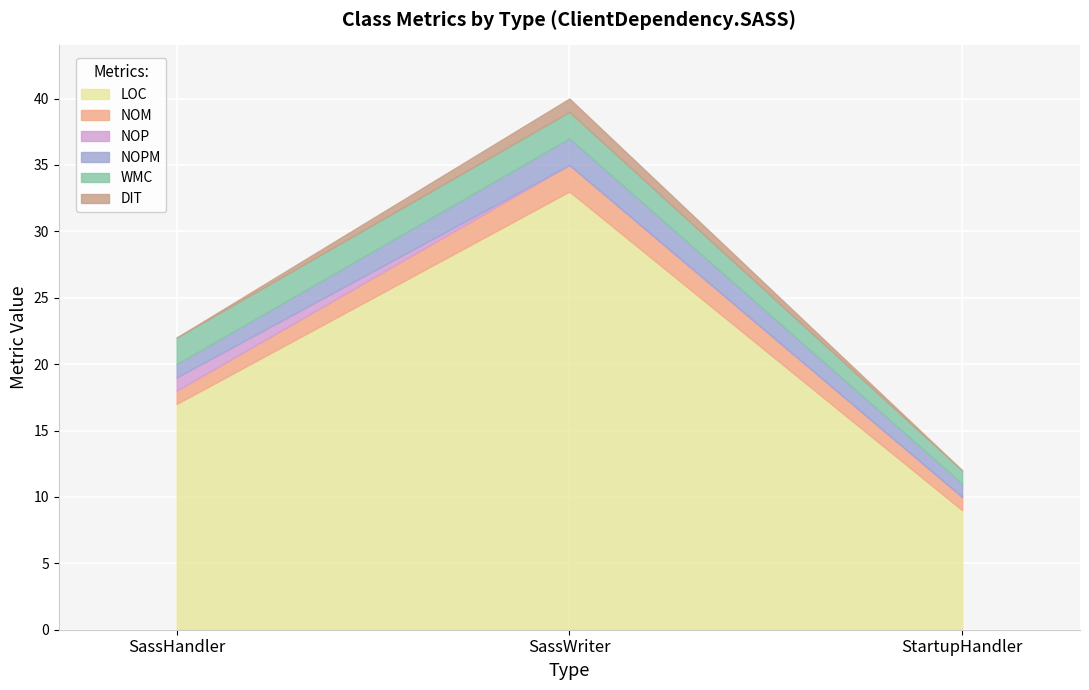

Does the chart display data point markers on the line(s)?

No